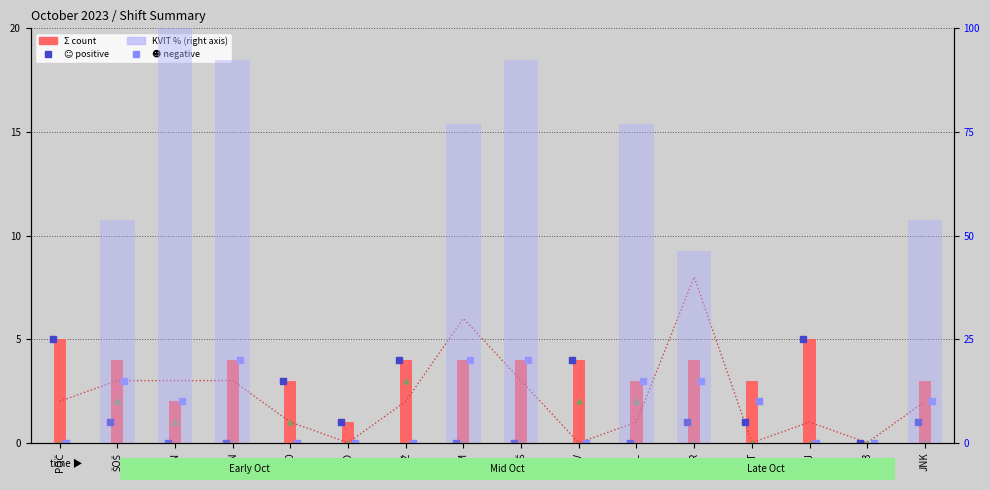

What is the total value across all series at KON?

103.3